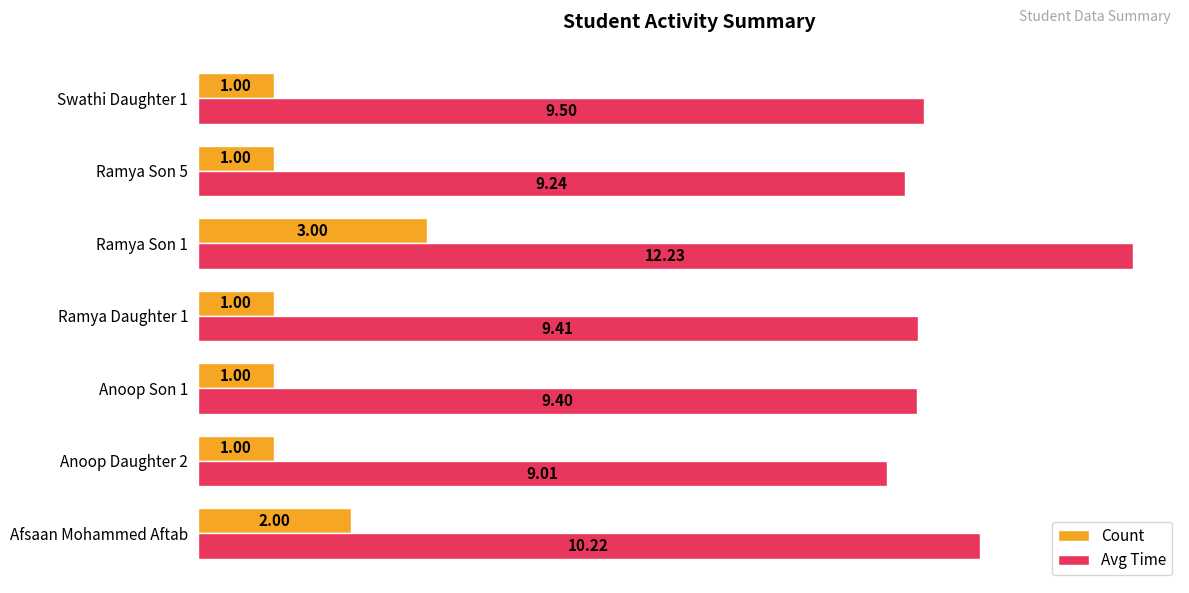

What are all the series names shown in the legend?

Count, Avg Time